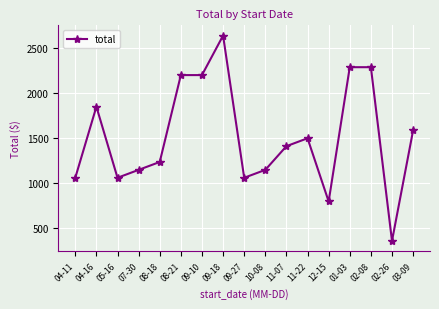

The chart shows a value of 2632.5 at 09-18. True or false?

True